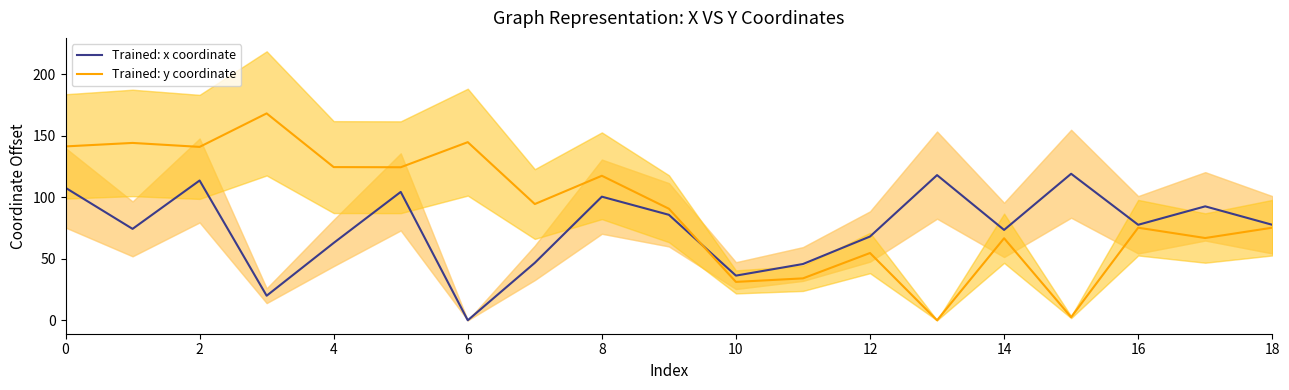

How many times do x coordinate (normalized) and y coordinate (normalized) cross each other?

1